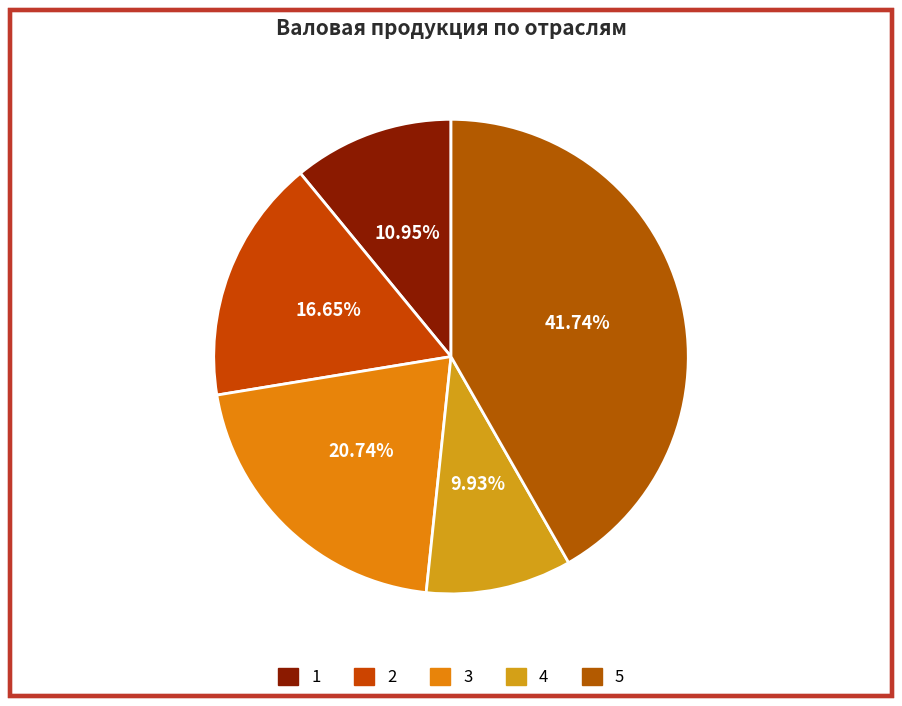

To the nearest percent, what is the difference between the largest and smallest slice percentages?

32%